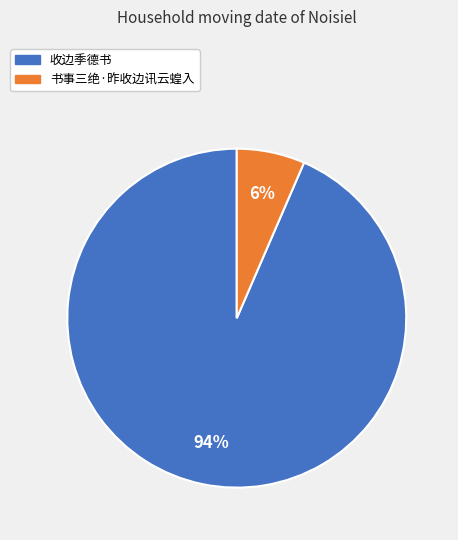

Does any single category account for the majority?

Yes